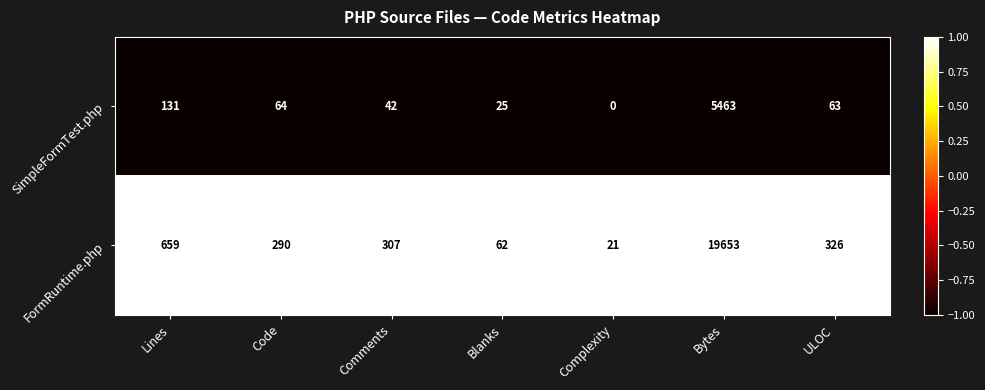

Where does the FormRuntime.php series first go above 307?

Lines